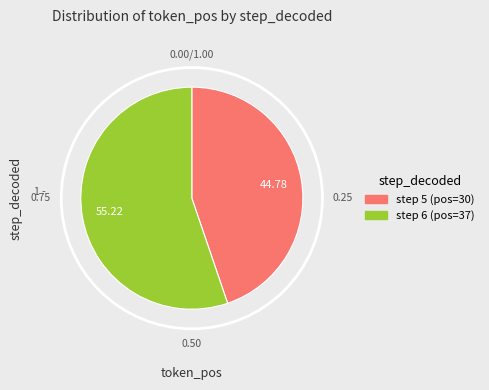

Does any single category account for the majority?

Yes